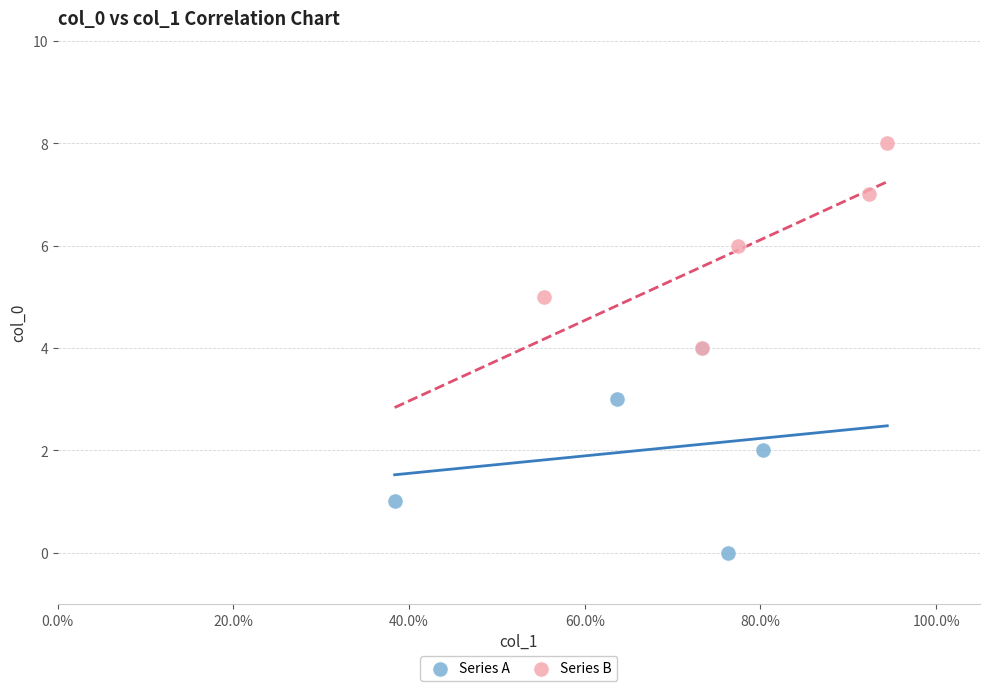

Which series contains the highest Y value?

Series B